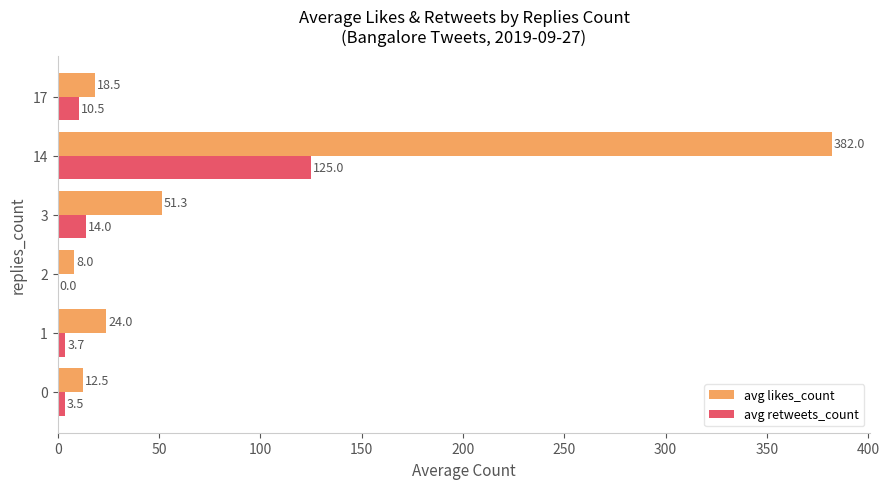

Is it true that avg retweets_count equals 14.0 at 3?

True